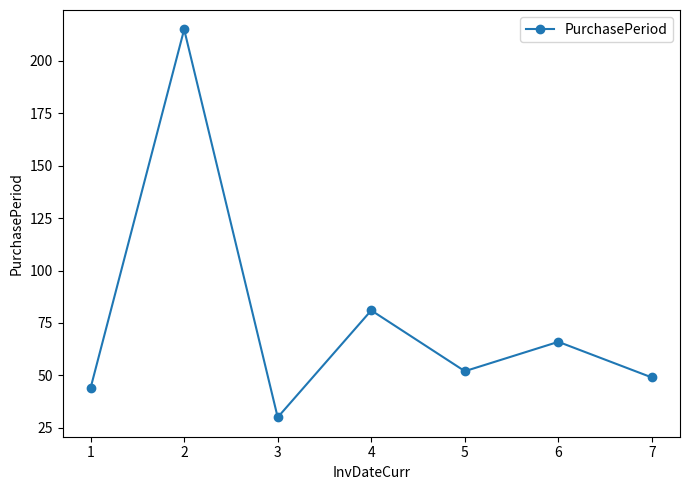

List the labels in order of value, largest first.

2, 4, 6, 5, 7, 1, 3